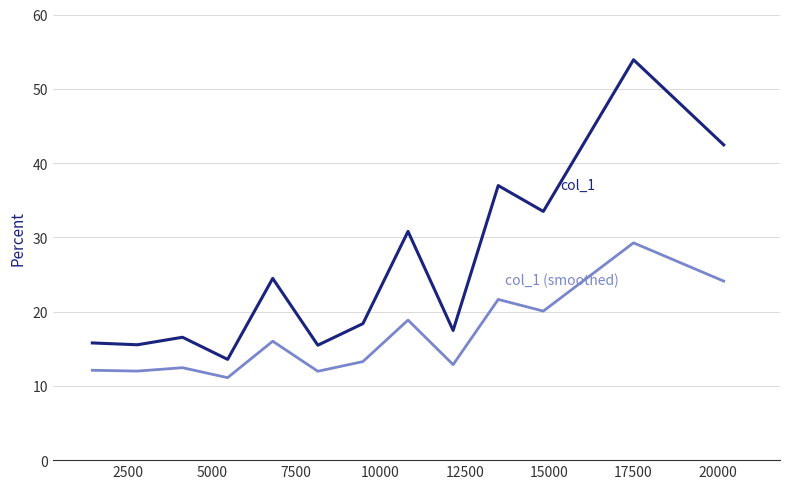

What is the minimum value shown in the chart?

11.1